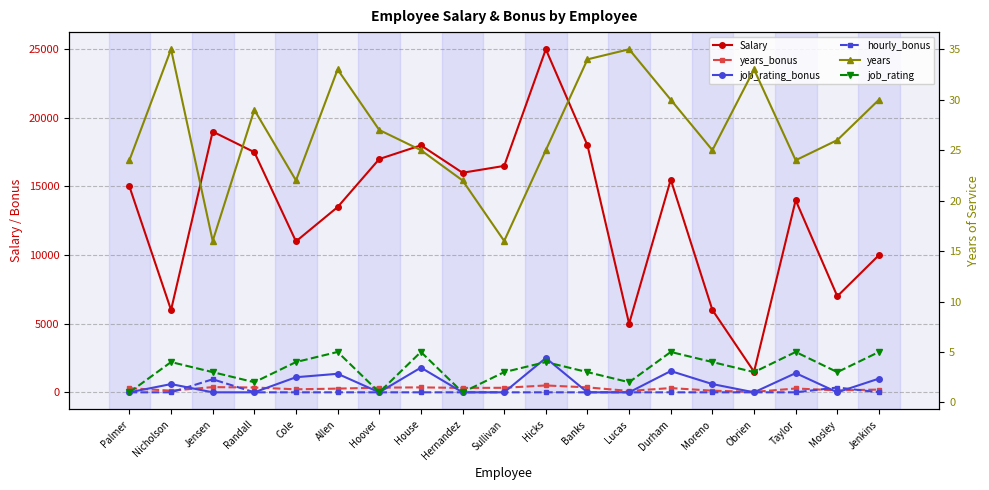

Which category has the lowest value in the years series?

Jensen